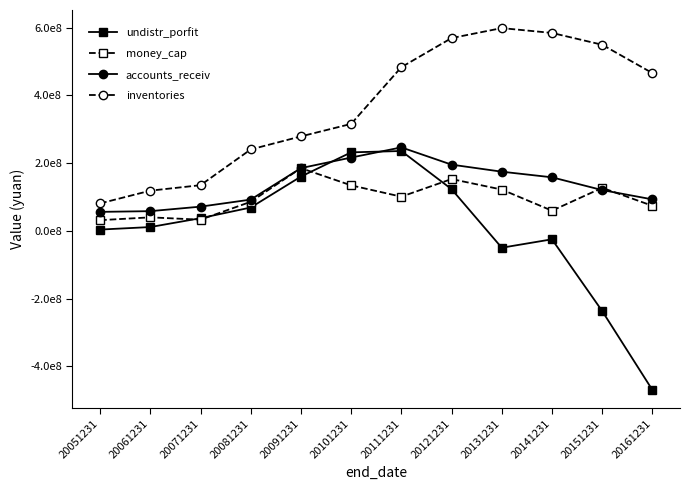

Between 20151231 and 20061231, which is larger?

20061231